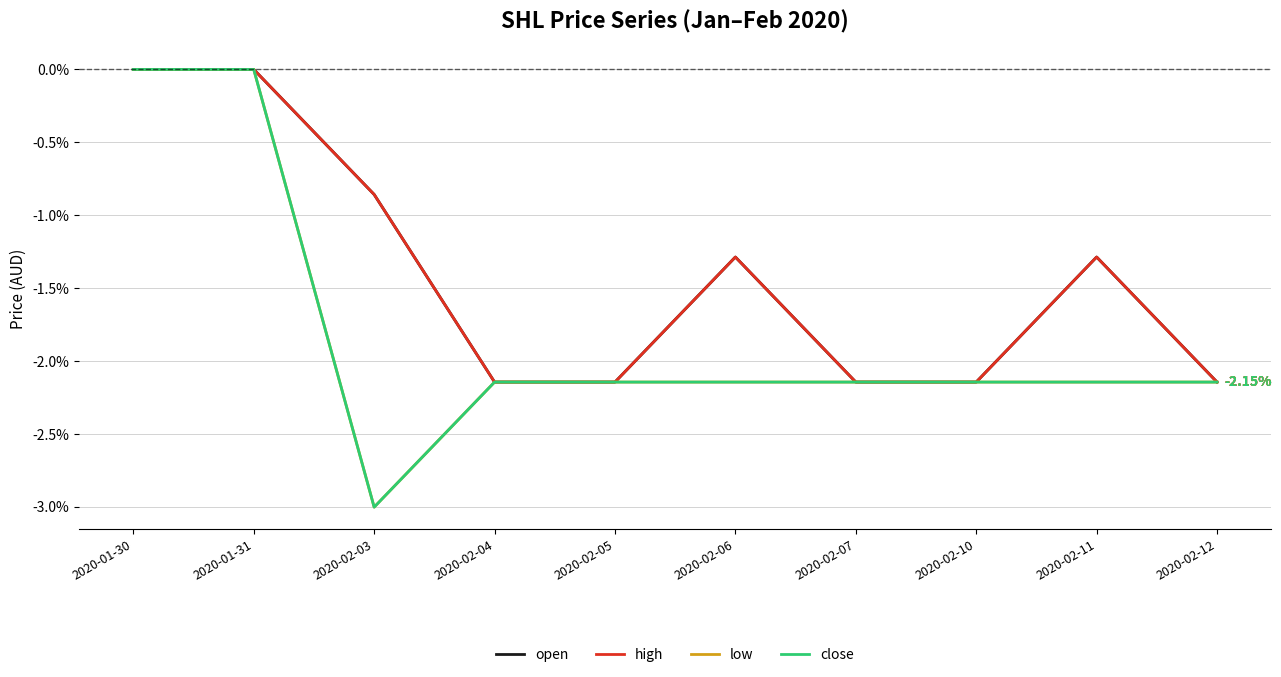

The value of high at 2020-02-04 is -3.2. True or false?

False